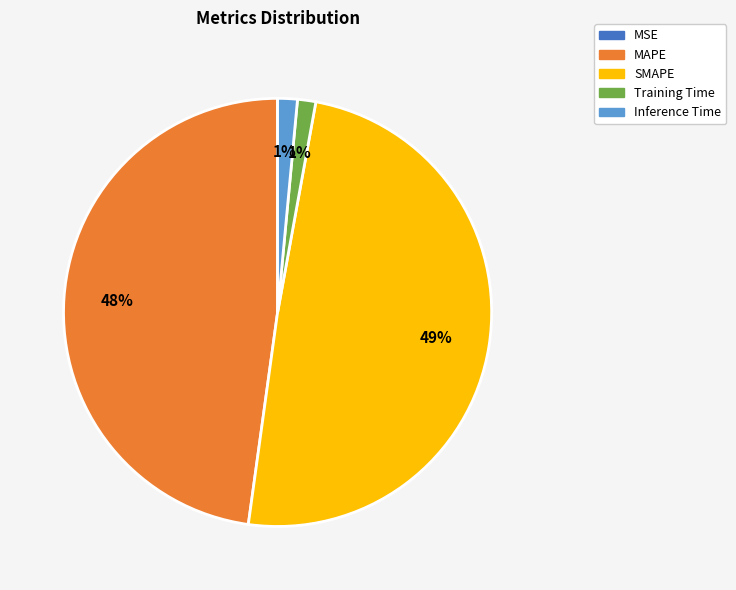

Is there any slice that represents more than half of the pie?

No